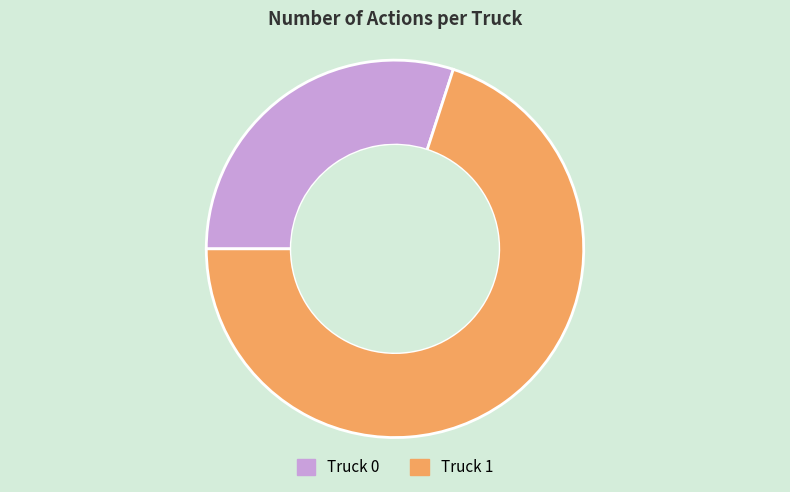

Combined, do Truck 0 and Truck 1 account for over 50%?

Yes